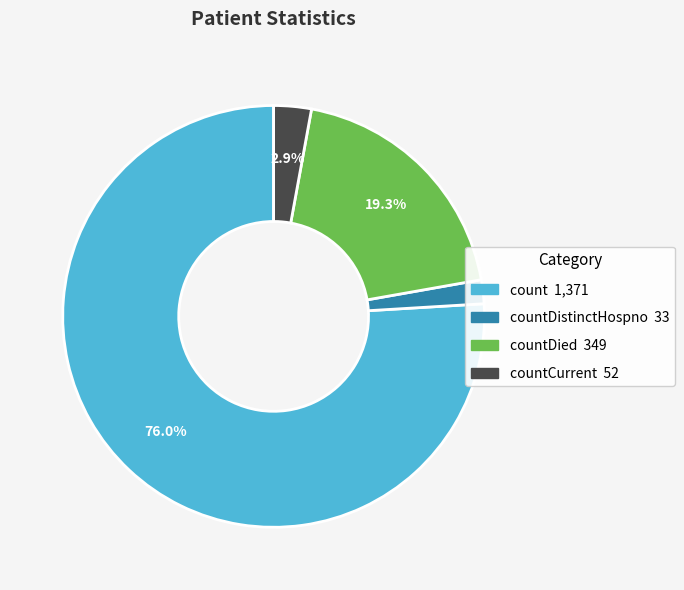

Is there any slice that represents more than half of the pie?

Yes